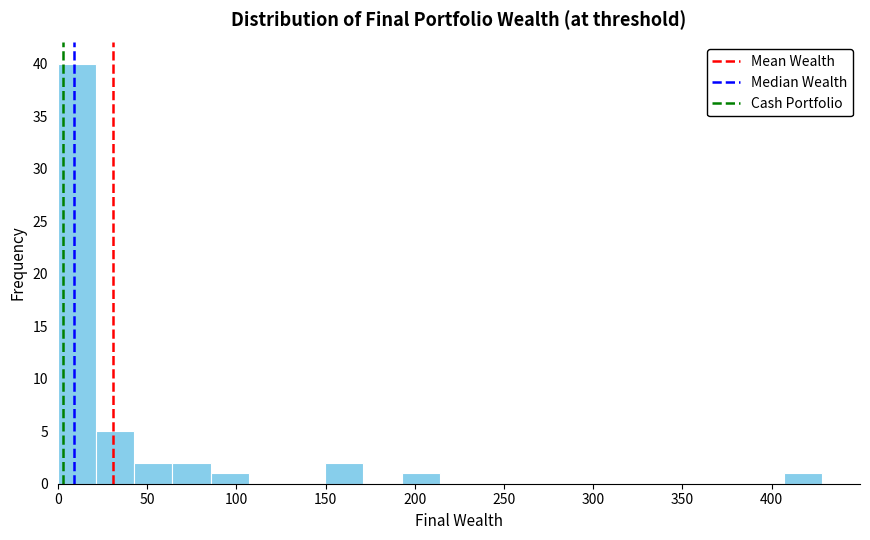

How tall is the bar that spans 65 to 85 on the x-axis? Neither the bar edges nor the heights are printed on the chart, so give them approximately, as read against the axes.

2